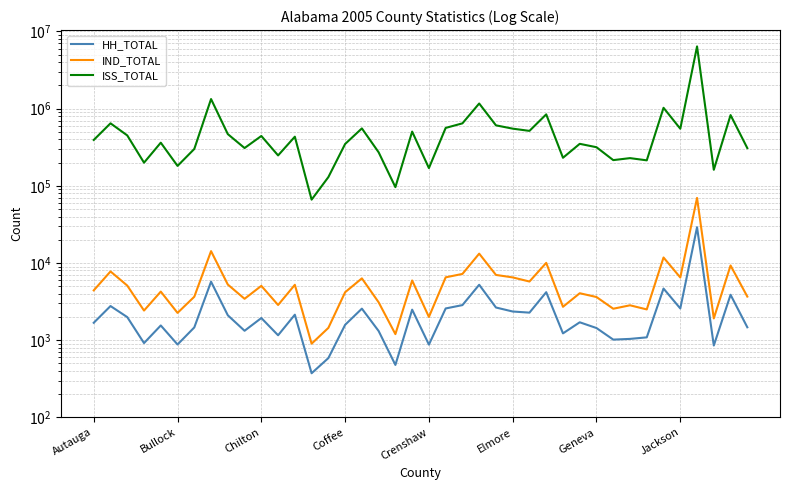

What position from the right is 23?

17